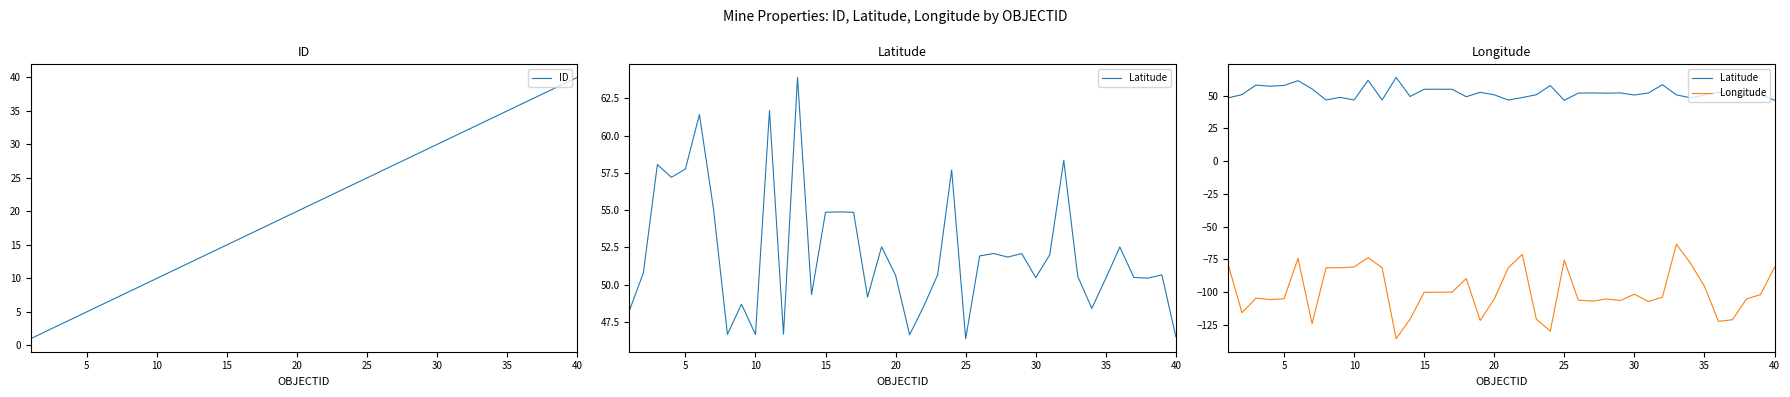

What is the smallest value displayed?

-135.5